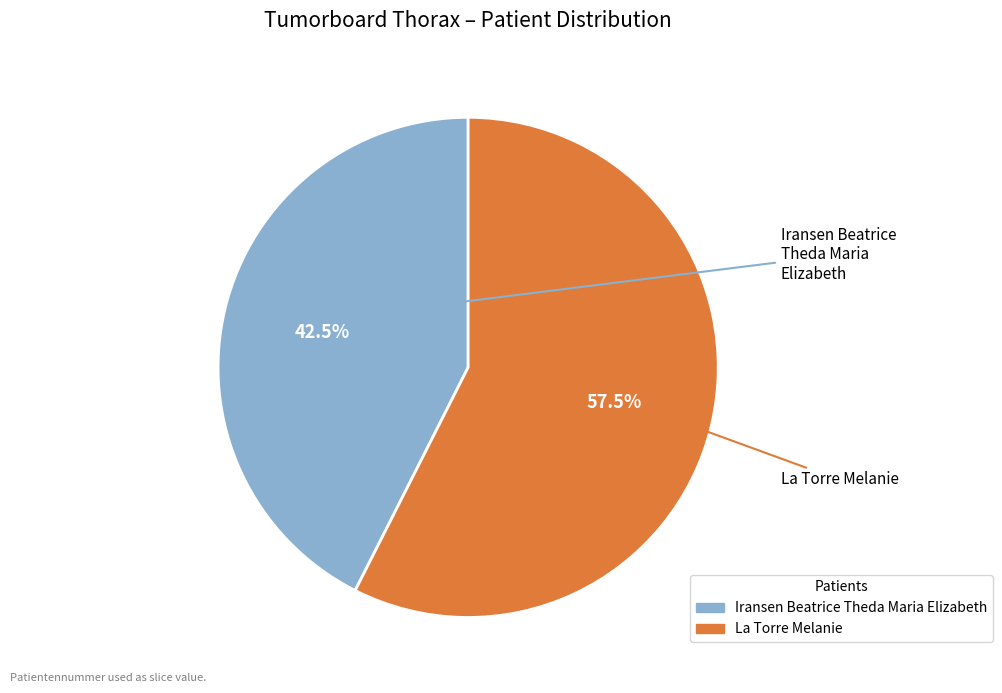

Rank the categories by value from lowest to highest.

Iransen Beatrice Theda Maria Elizabeth, La Torre Melanie